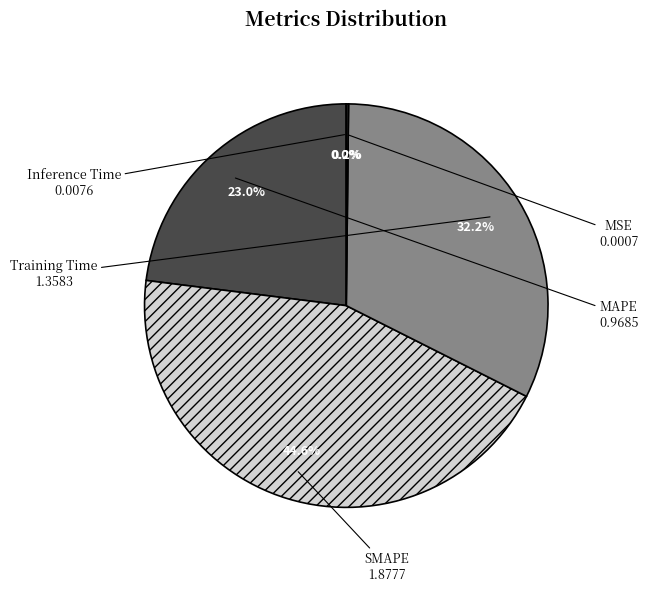

What is the largest slice in the pie chart?

SMAPE